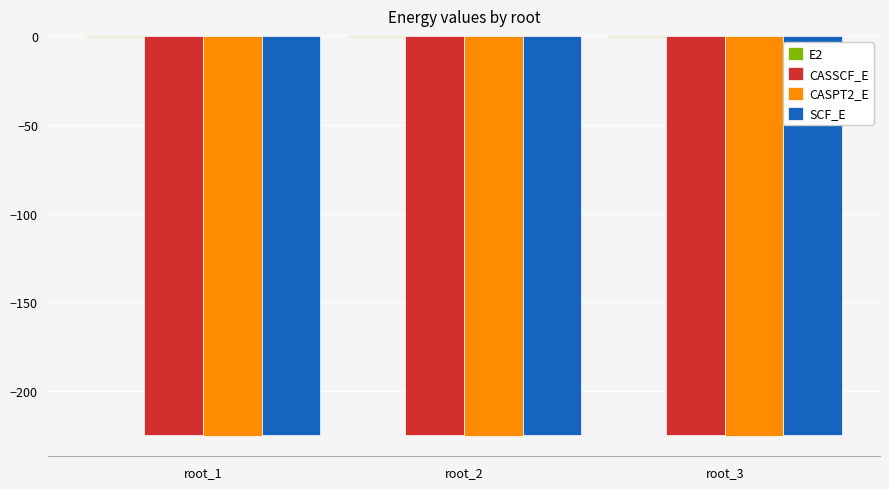

The value of CASPT2_E at root_2 is -225.2. True or false?

True